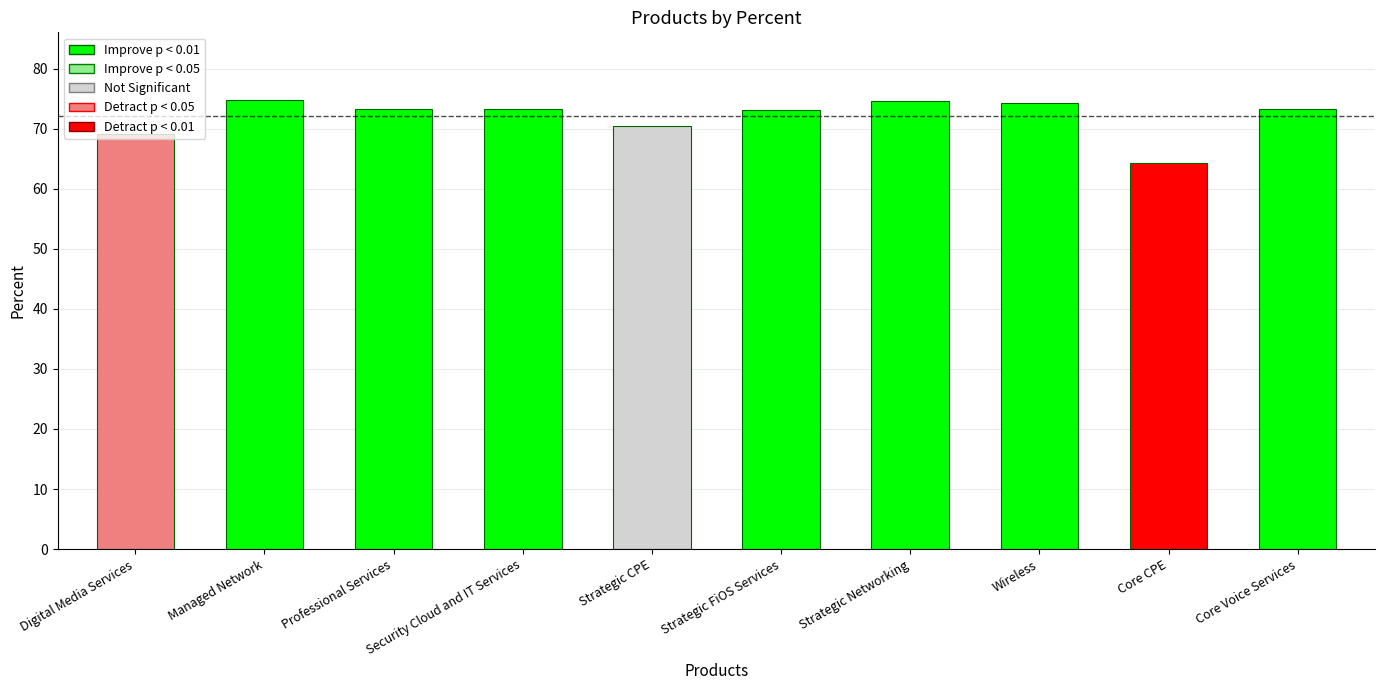

What is the change in value from Strategic CPE to Core CPE?

-6.1